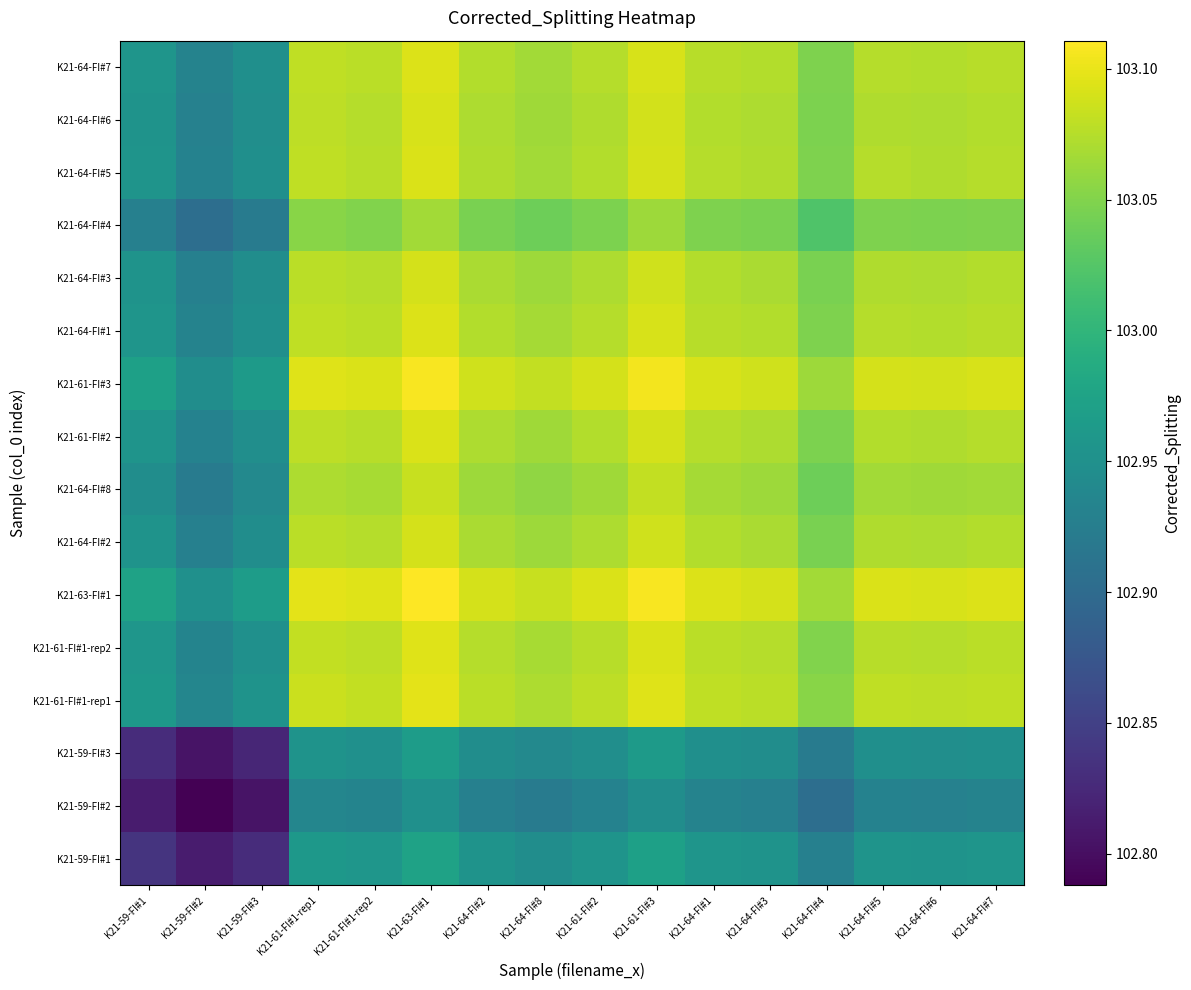

At K21-64-FI#4, list the series in order from smallest to largest.

K21-59-FI#2, K21-59-FI#3, K21-59-FI#1, K21-64-FI#4, K21-64-FI#8, K21-64-FI#3, K21-64-FI#2, K21-64-FI#6, K21-61-FI#2, K21-64-FI#5, K21-64-FI#7, K21-64-FI#1, K21-61-FI#1-rep2, K21-61-FI#1-rep1, K21-61-FI#3, K21-63-FI#1